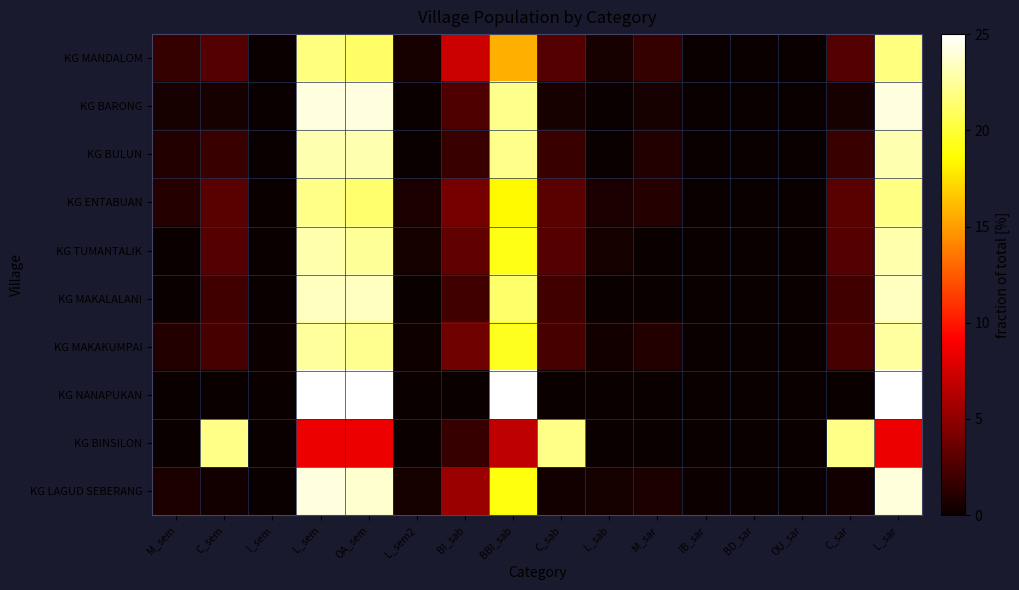

Reading left to right, what are all the values shown in this chart?

KG MANDALOM: M_sem=1.6	C_sem=2.8	I_sem=0.0	L_sem=21.7	OA_sem=21.1	L_sem2=0.6	BI_sab=7.1	BBI_sab=15.6	C_sab=2.8	L_sab=0.6	M_sar=1.6	IB_sar=0.0	BD_sar=0.0	OU_sar=0.0	C_sar=2.8	L_sar=21.7
KG BARONG: M_sem=0.5	C_sem=0.5	I_sem=0.0	L_sem=24.2	OA_sem=24.2	L_sem2=0.0	BI_sab=2.6	BBI_sab=22.1	C_sab=0.5	L_sab=0.0	M_sar=0.5	IB_sar=0.0	BD_sar=0.0	OU_sar=0.0	C_sar=0.5	L_sar=24.2
KG BULUN: M_sem=0.9	C_sem=1.8	I_sem=0.0	L_sem=23.0	OA_sem=23.0	L_sem2=0.0	BI_sab=1.8	BBI_sab=22.1	C_sab=1.8	L_sab=0.0	M_sar=0.9	IB_sar=0.0	BD_sar=0.0	OU_sar=0.0	C_sar=1.8	L_sar=23.0
KG ENTABUAN: M_sem=1.1	C_sem=2.9	I_sem=0.0	L_sem=22.0	OA_sem=21.3	L_sem2=0.7	BI_sab=4.0	BBI_sab=18.4	C_sab=2.9	L_sab=0.7	M_sar=1.1	IB_sar=0.0	BD_sar=0.0	OU_sar=0.0	C_sar=2.9	L_sar=21.9
KG TUMANTALIK: M_sem=0.0	C_sem=2.8	I_sem=0.0	L_sem=22.9	OA_sem=22.4	L_sem2=0.5	BI_sab=3.3	BBI_sab=19.2	C_sab=2.8	L_sab=0.5	M_sar=0.0	IB_sar=0.0	BD_sar=0.0	OU_sar=0.0	C_sar=2.8	L_sar=22.9
KG MAKALALANI: M_sem=0.0	C_sem=2.1	I_sem=0.0	L_sem=23.4	OA_sem=23.4	L_sem2=0.0	BI_sab=2.1	BBI_sab=21.3	C_sab=2.1	L_sab=0.0	M_sar=0.0	IB_sar=0.0	BD_sar=0.0	OU_sar=0.0	C_sar=2.1	L_sar=23.4
KG MAKAKUMPAI: M_sem=0.9	C_sem=2.3	I_sem=0.1	L_sem=22.5	OA_sem=22.2	L_sem2=0.3	BI_sab=3.8	BBI_sab=19.4	C_sab=2.3	L_sab=0.4	M_sar=0.9	IB_sar=0.0	BD_sar=0.0	OU_sar=0.0	C_sar=2.3	L_sar=22.6
KG NANAPUKAN: M_sem=0.0	C_sem=0.0	I_sem=0.0	L_sem=25.0	OA_sem=25.0	L_sem2=0.0	BI_sab=0.0	BBI_sab=25.0	C_sab=0.0	L_sab=0.0	M_sar=0.0	IB_sar=0.0	BD_sar=0.0	OU_sar=0.0	C_sar=0.0	L_sar=25.0
KG BINSILON: M_sem=0.0	C_sem=22.0	I_sem=0.0	L_sem=8.5	OA_sem=8.5	L_sem2=0.0	BI_sab=1.7	BBI_sab=6.8	C_sab=22.0	L_sab=0.0	M_sar=0.0	IB_sar=0.0	BD_sar=0.0	OU_sar=0.0	C_sar=22.0	L_sar=8.5
KG LAGUD SEBERANG: M_sem=0.7	C_sem=0.4	I_sem=0.0	L_sem=24.2	OA_sem=23.8	L_sem2=0.4	BI_sab=5.4	BBI_sab=19.0	C_sab=0.4	L_sab=0.4	M_sar=0.7	IB_sar=0.1	BD_sar=0.0	OU_sar=0.0	C_sar=0.4	L_sar=24.1